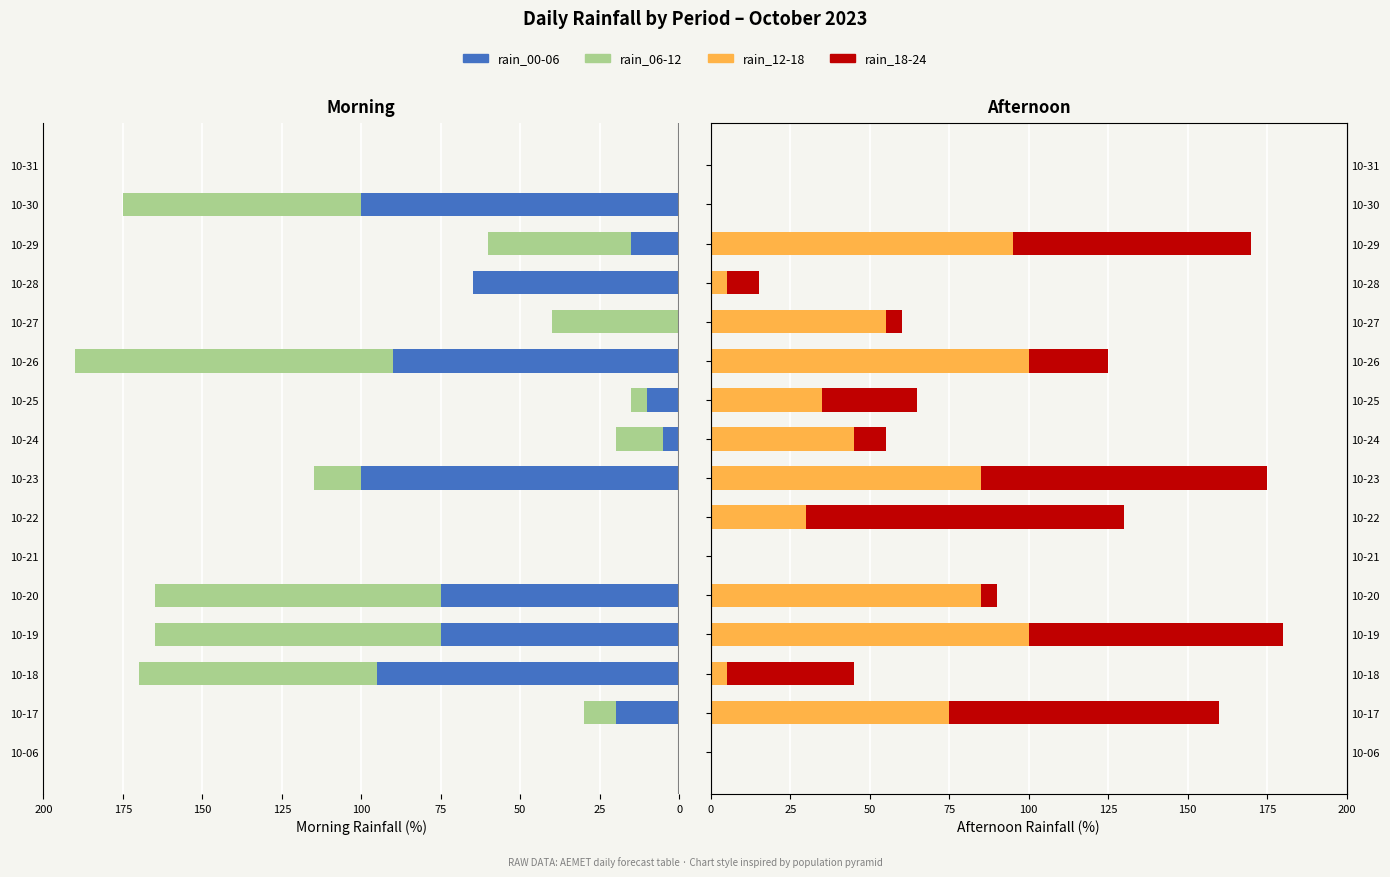

What are all the series names shown in the legend?

rain_00-06, rain_06-12, rain_12-18, rain_18-24